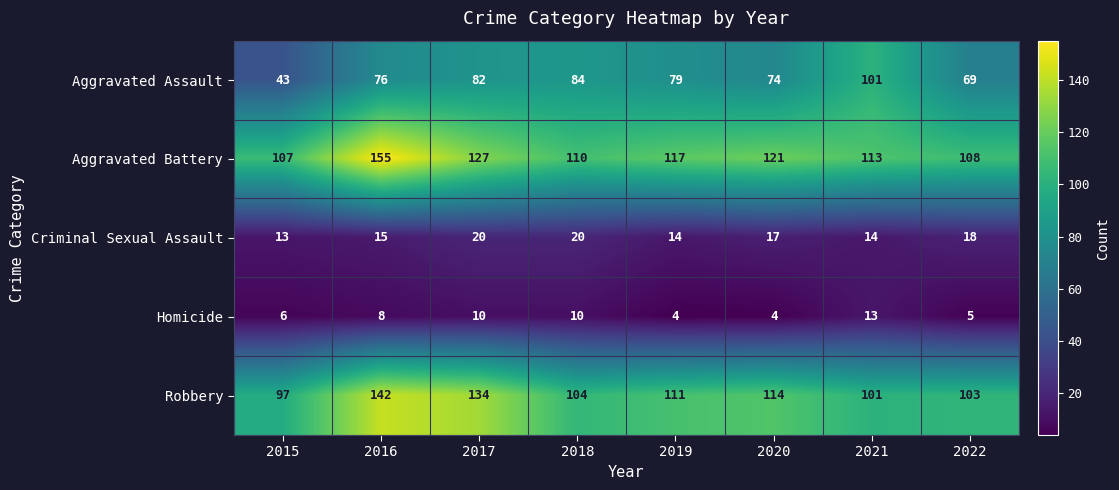

Count the number of categories in the chart.

8